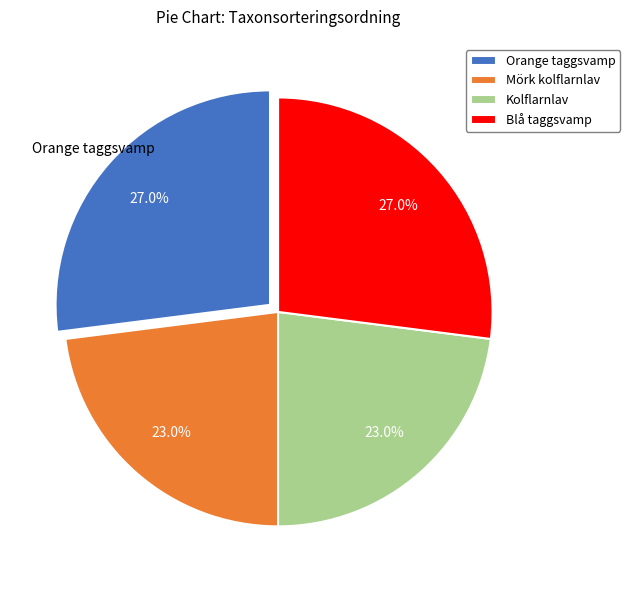

What percentage is NOT represented by Blå taggsvamp?

73.0%